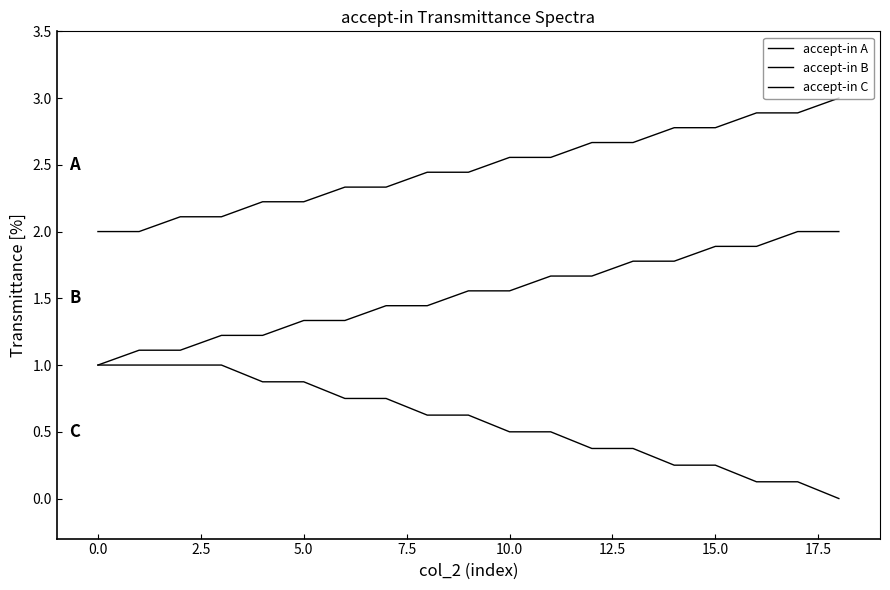

At which category is the sum across all series the highest?

17